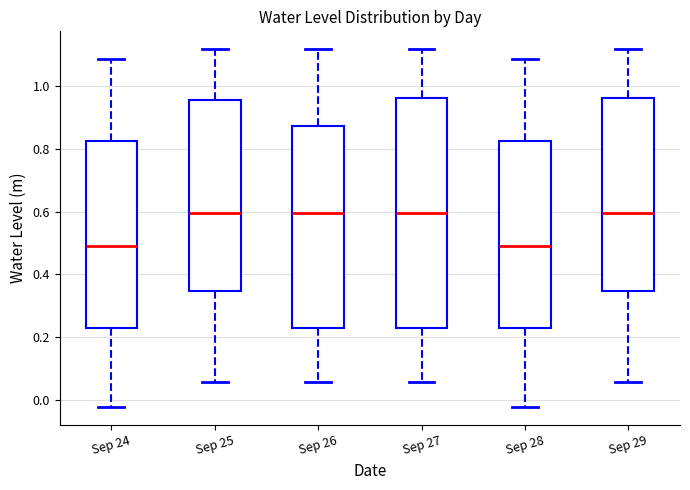

Where is the lower edge of the box for Sep 25 on the y-axis? The values are not printed on the chart, so give them approximately, as read against the axis.

0.34